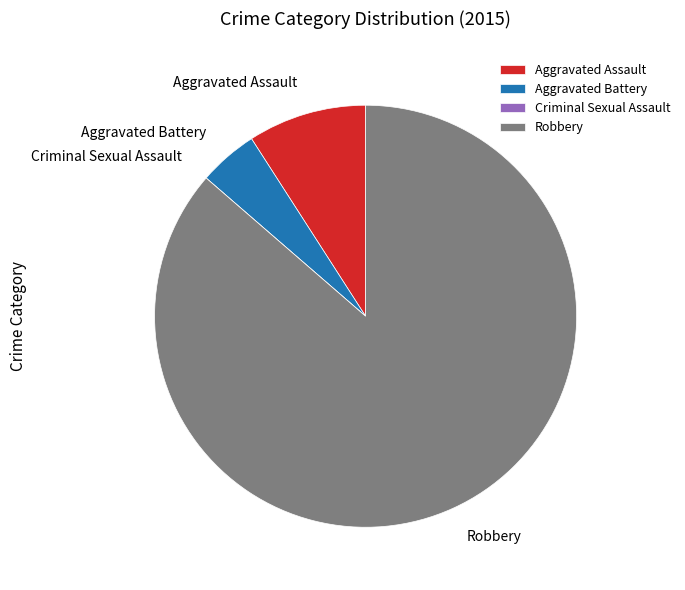

Do Aggravated Battery and Aggravated Assault together represent more than half of the pie?

No